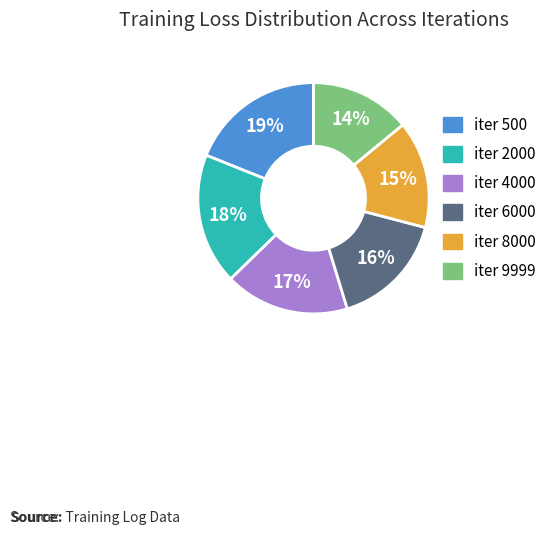

Combined, do iter 2000 and iter 6000 account for over 50%?

No